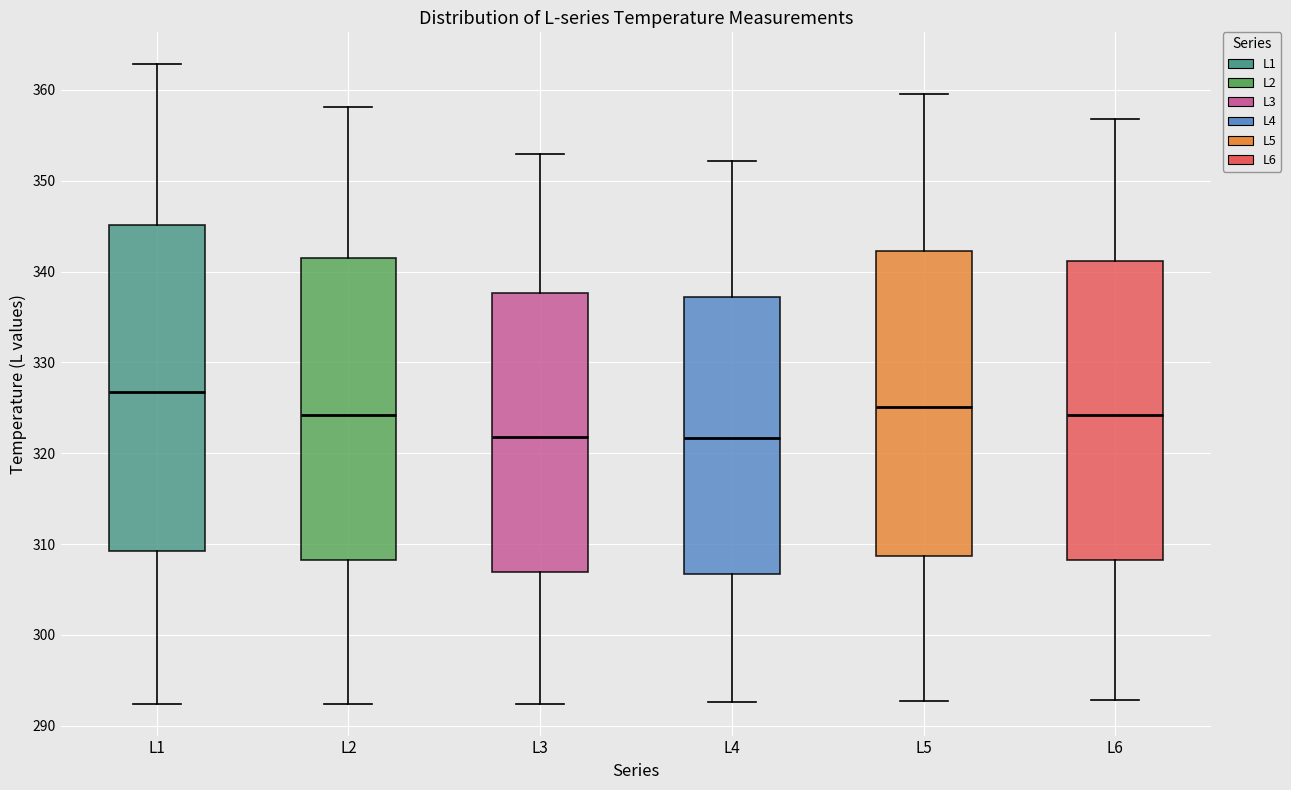

Comparing the boxes themselves (not the whiskers), which one is the tallest?

L1